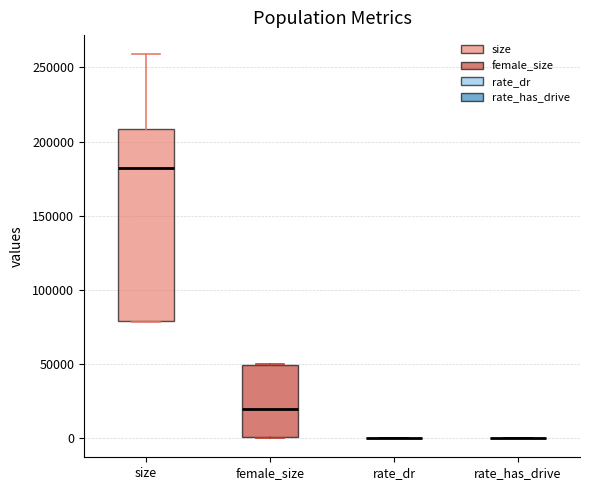

Where is the lower edge of the box for size on the y-axis? The values are not printed on the chart, so give them approximately, as read against the axis.

80000